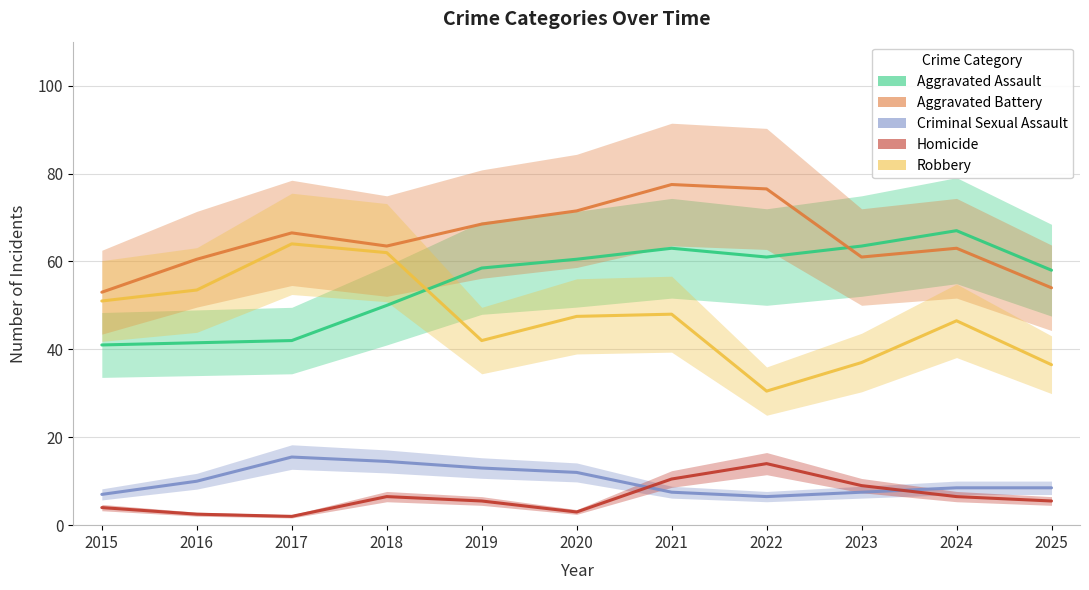

What is the highest value of the Criminal Sexual Assault series?

15.5